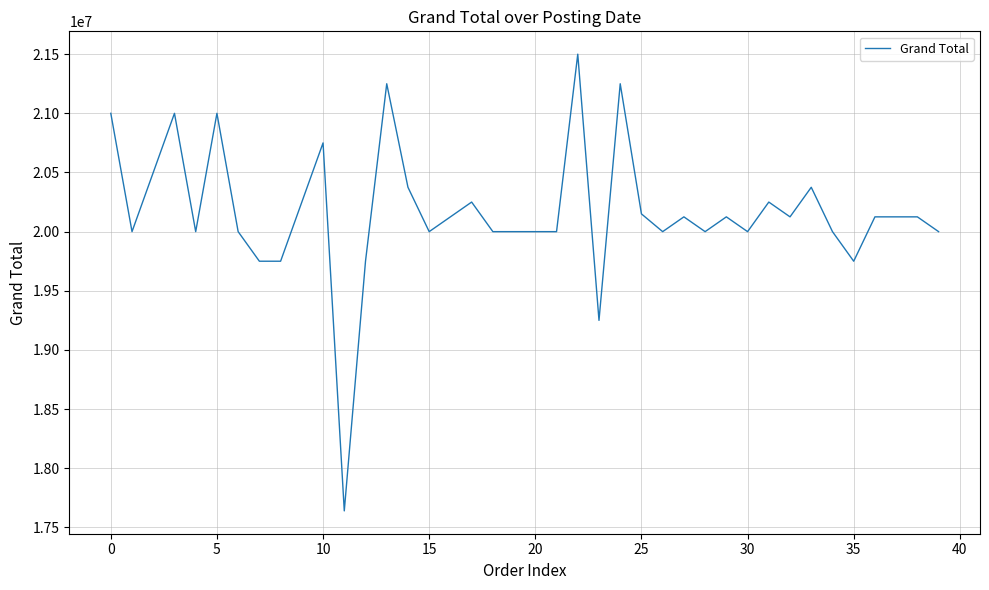

What is the greatest value displayed?

21500001.3